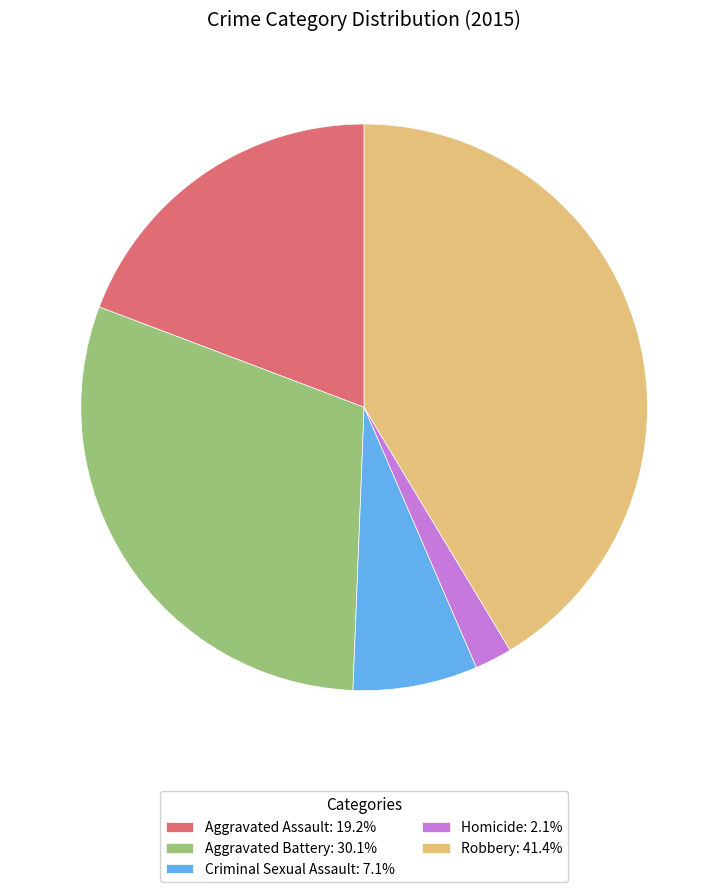

Is it true that Aggravated Assault is 28% of the pie?

False